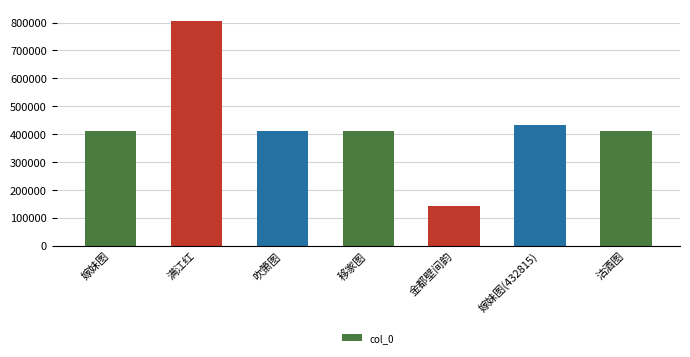

What position from the right is 移家图?

4